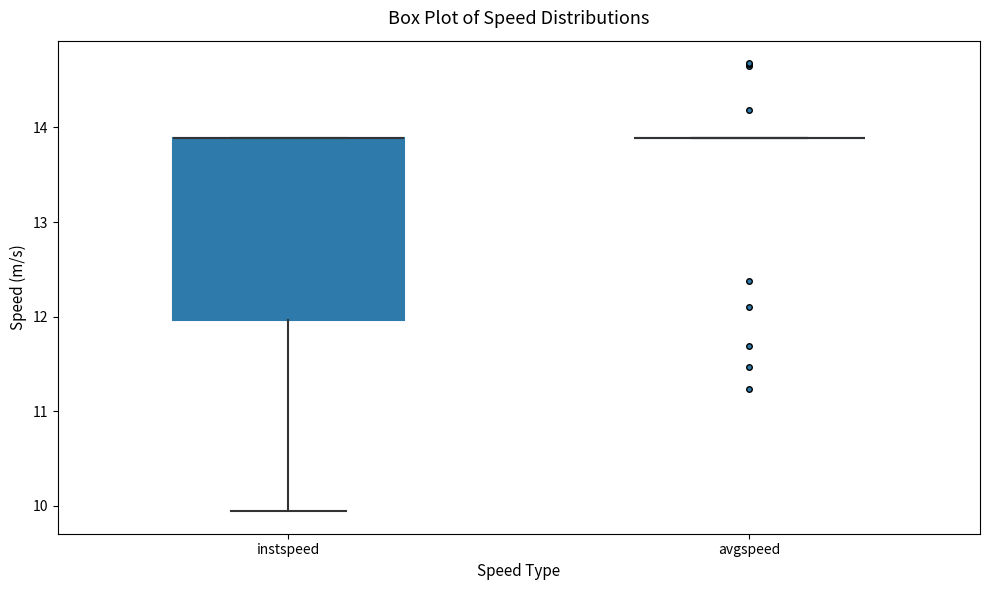

Reading left to right, transcribe this box plot: for each box, give where its median line is, the range the box spans, and where its two whiskers end, as read against the y-axis. The values are not printed on the chart, so give them approximately, as read against the axis.

instspeed: median 13.9 (drawn on the box's upper edge), box 12.0 to 13.9, whiskers 9.9 to 13.9
avgspeed: box collapsed to a line at 13.9, whiskers 13.9 to 13.9